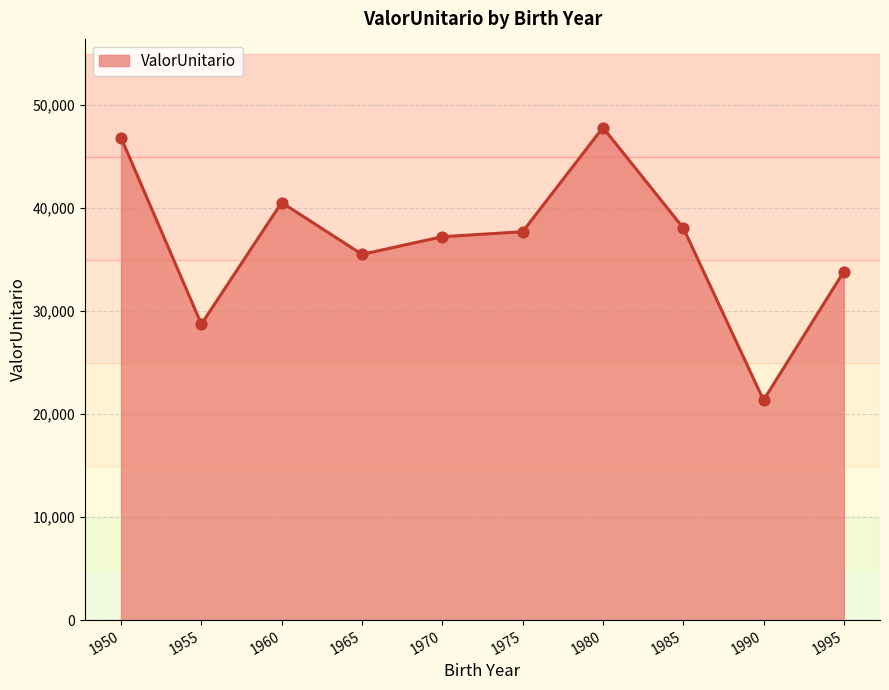

Approximately how many times larger is the value at 1990 compared to 1995?

0.6